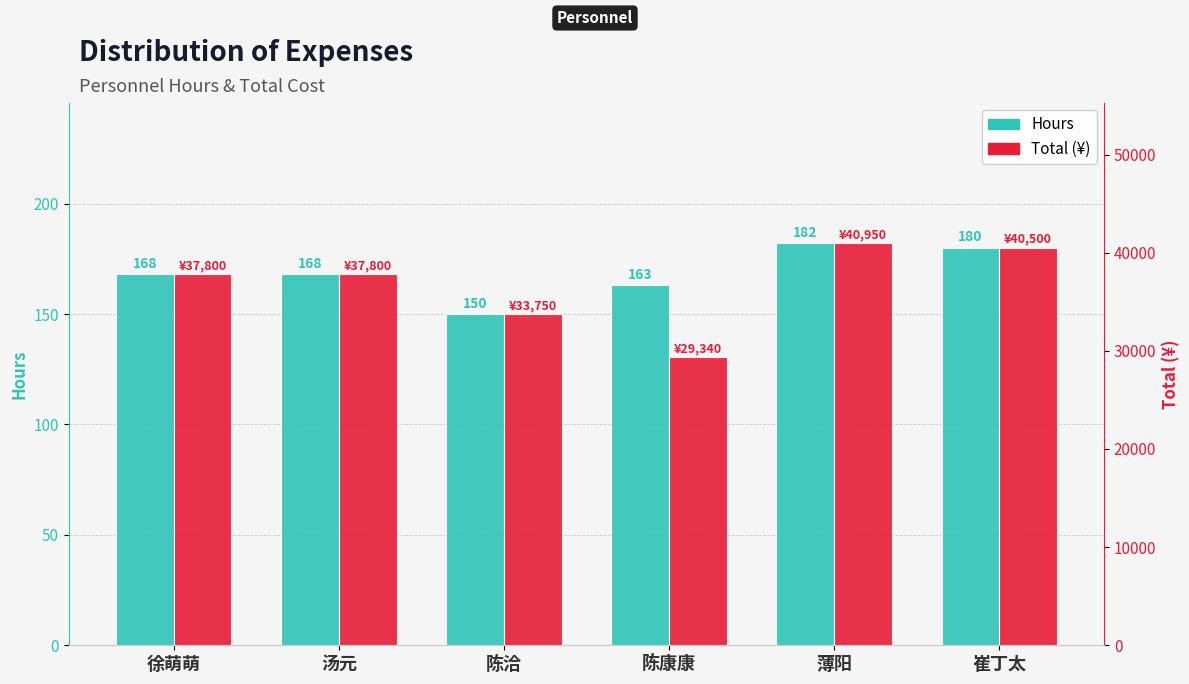

Reading left to right, extract all data points from this chart.

Hours: 徐萌萌=168	汤元=168	陈洽=150	陈康康=163	薄阳=182	崔丁太=180
Total: 徐萌萌=37800	汤元=37800	陈洽=33750	陈康康=29340	薄阳=40950	崔丁太=40500